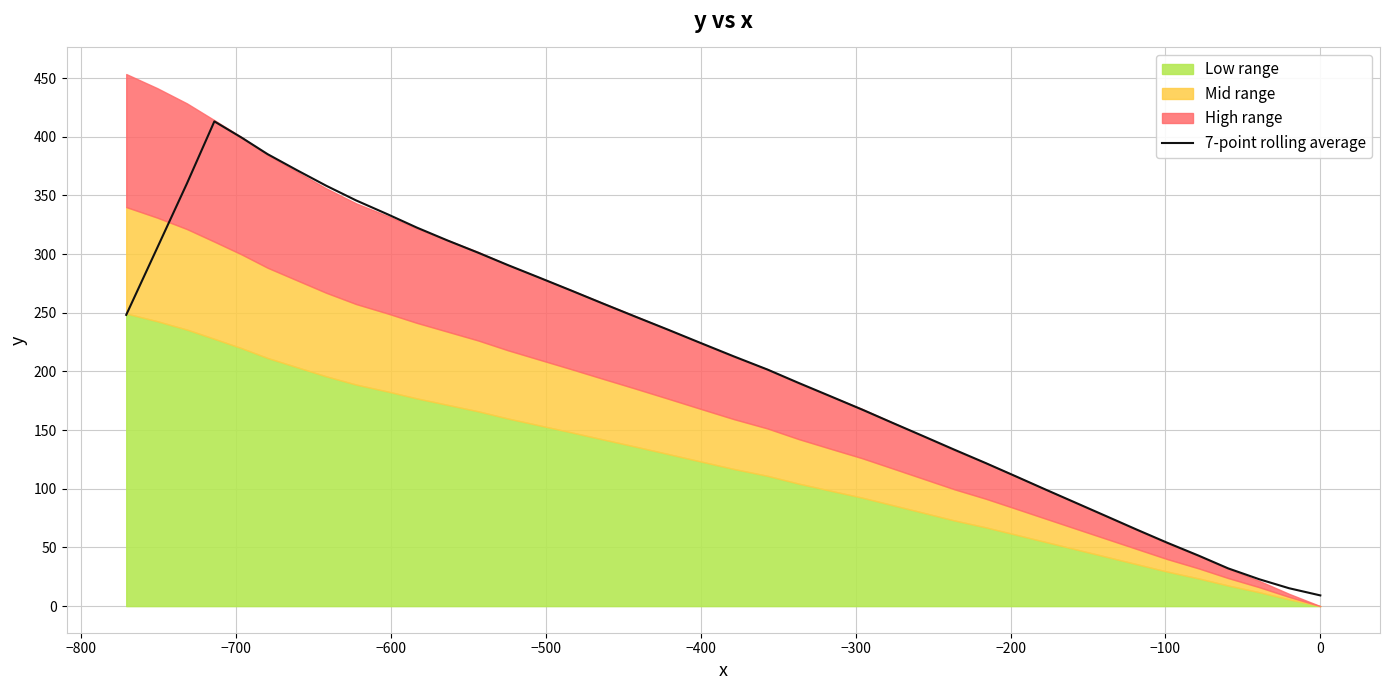

How many interior local peaks (higher than both neighbors) does the data have?

1